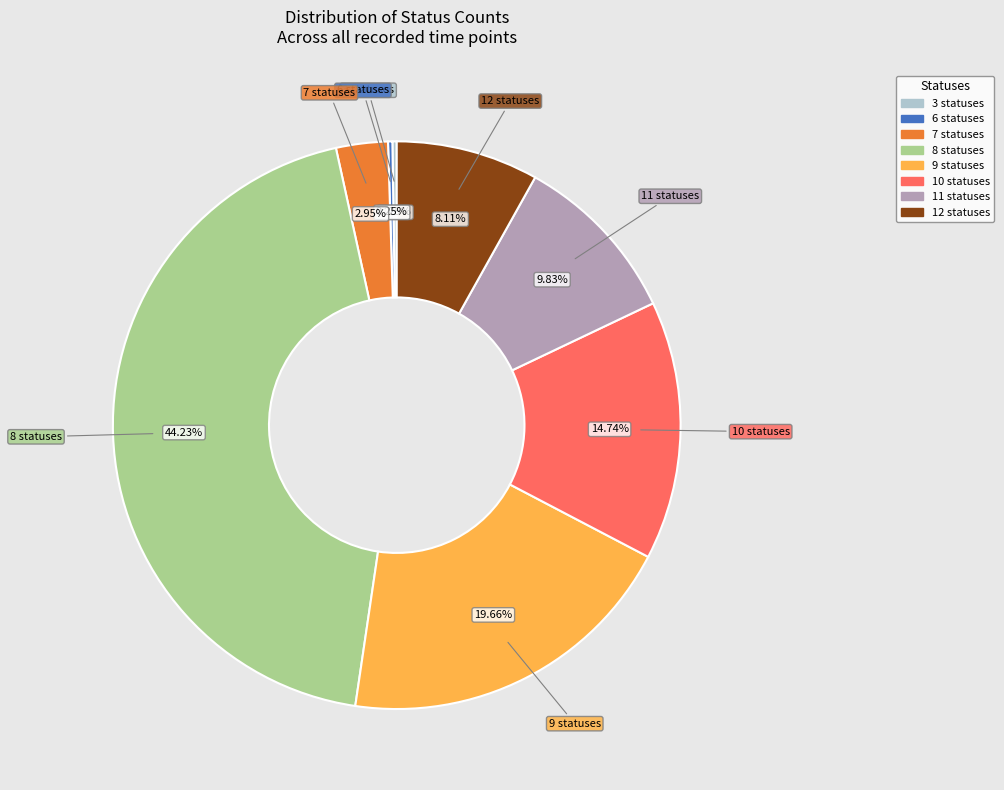

What is the ratio of the value at 7 statuses to the value at 11 statuses?

0.3